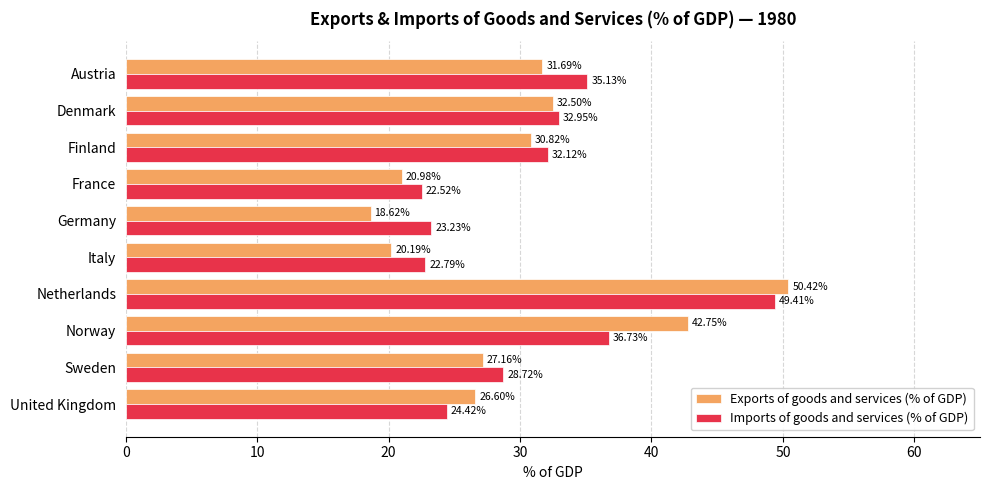

At which label is Exports of goods and services (% of GDP) closest to 34?

Denmark